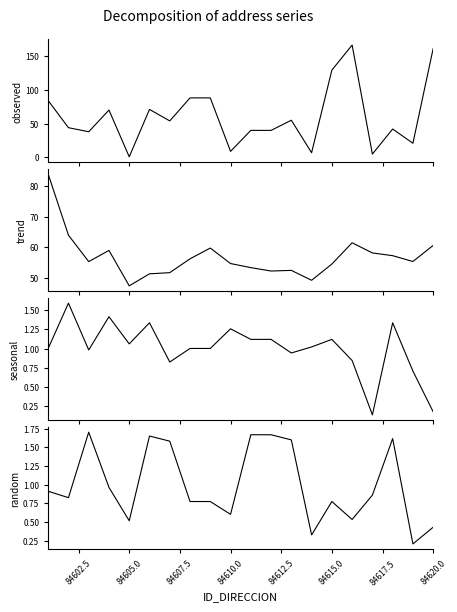

How many categories are shown in the chart?

20